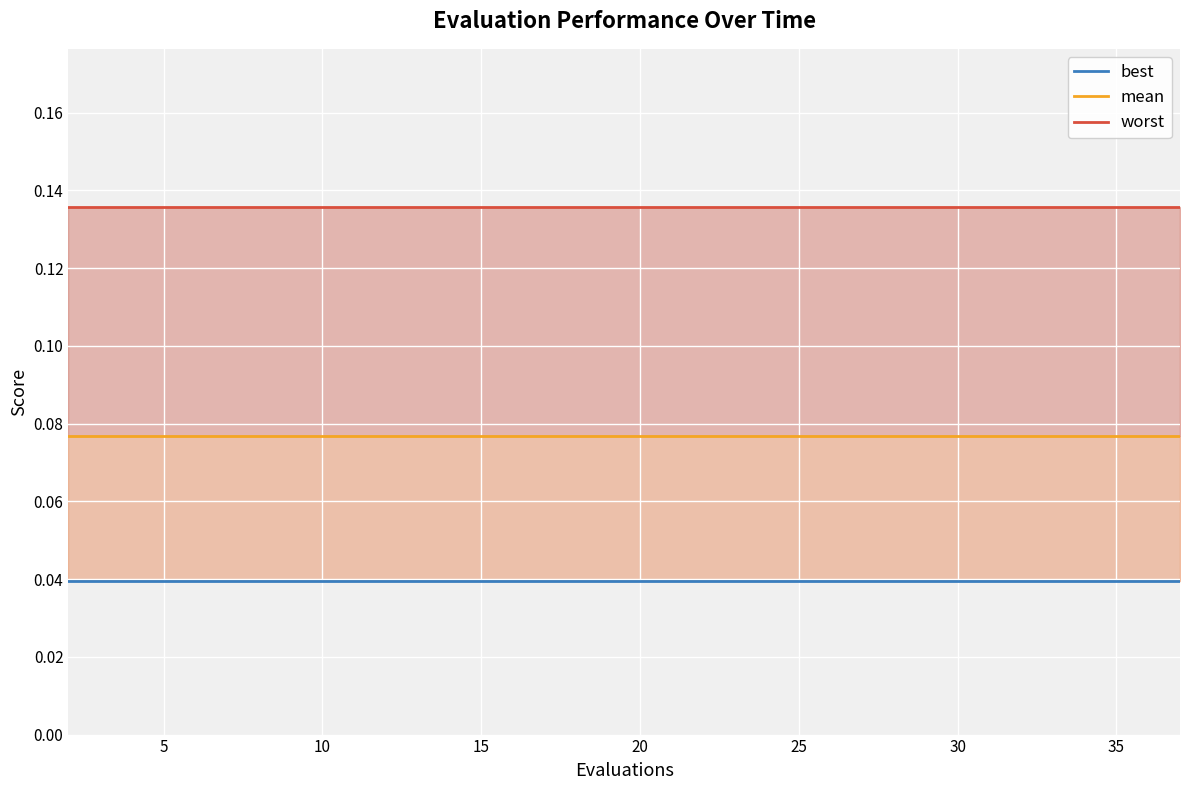

What is the value of the worst point at the 8th from the left?

0.1